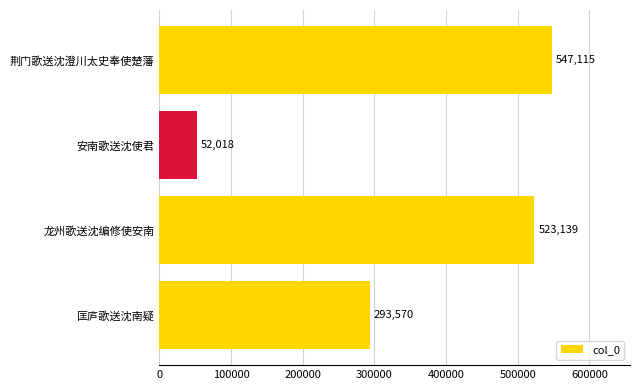

What is the difference between the maximum and second lowest values?

253545